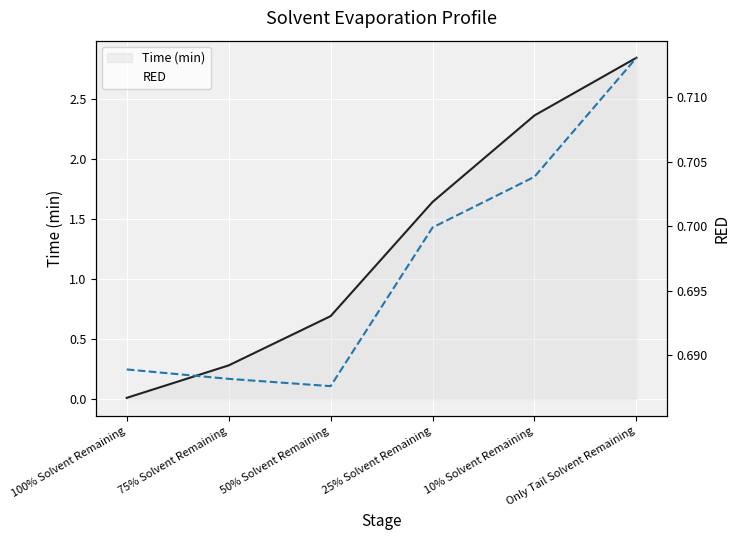

Reading right to left, extract all data points from this chart.

Time (min): 2.8	2.4	1.6	0.7	0.3	0.0
RED: 0.7	0.7	0.7	0.7	0.7	0.7